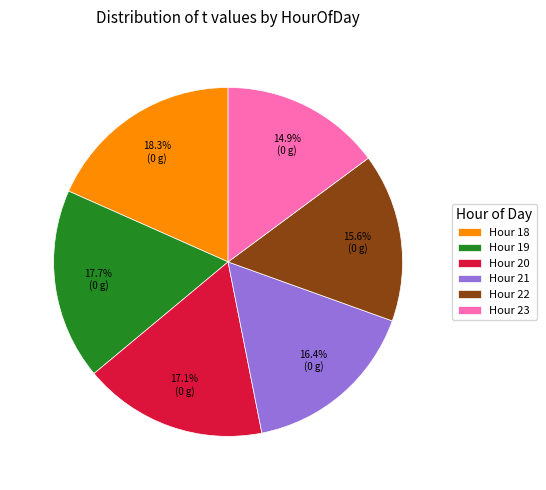

Which slice is the smallest?

Hour 23